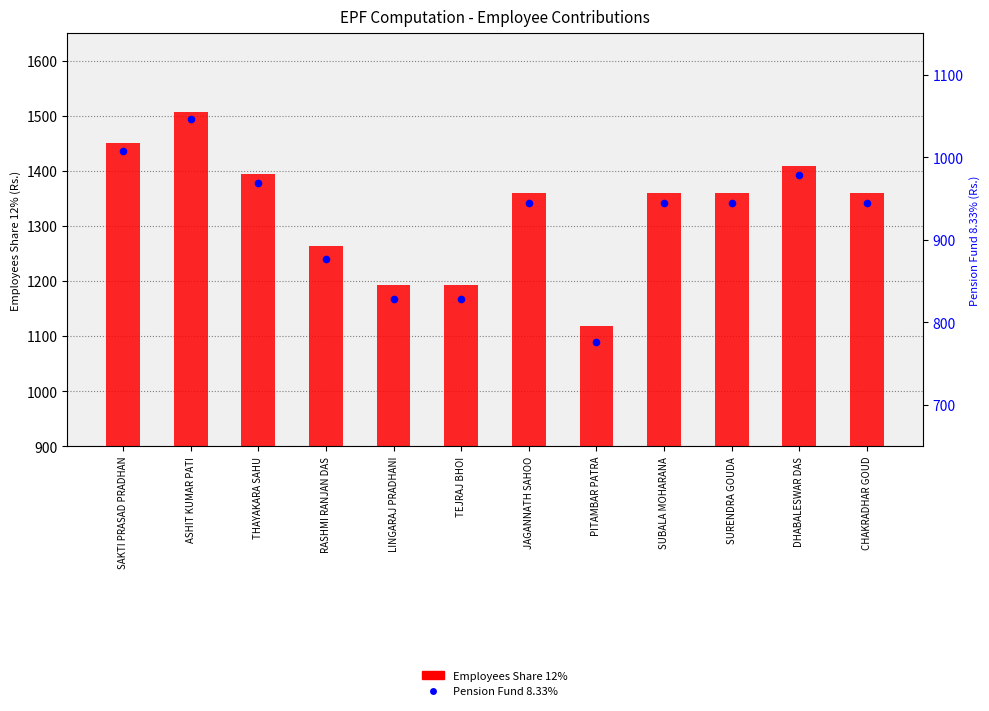

Which series reaches the minimum Y coordinate?

Pension Fund 8.33%